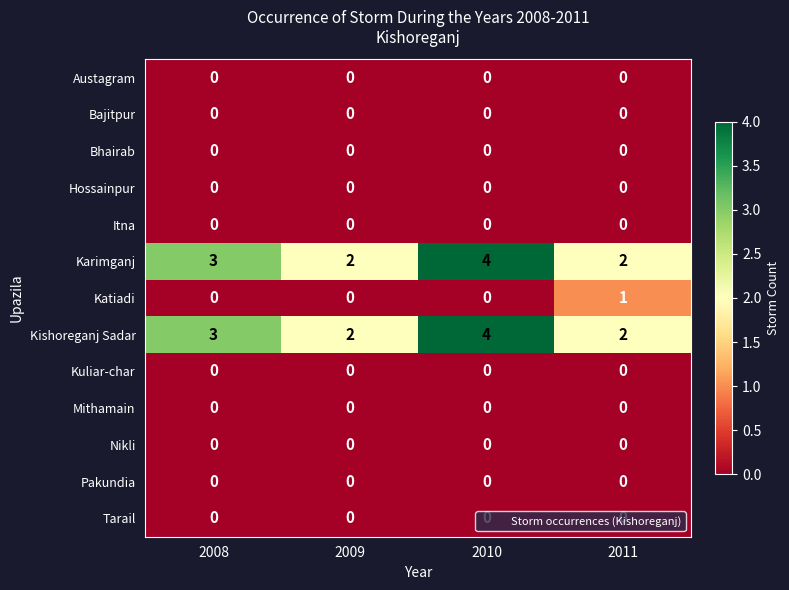

Which category has the highest value across all series?

2010